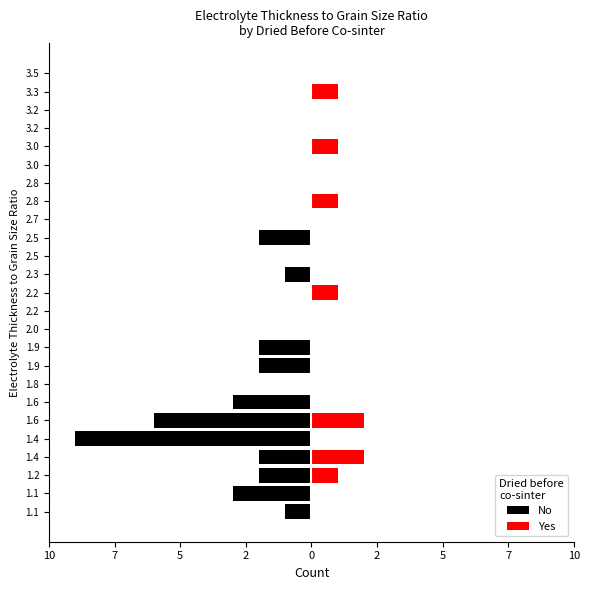

What is the minimum value shown in the chart?

-9